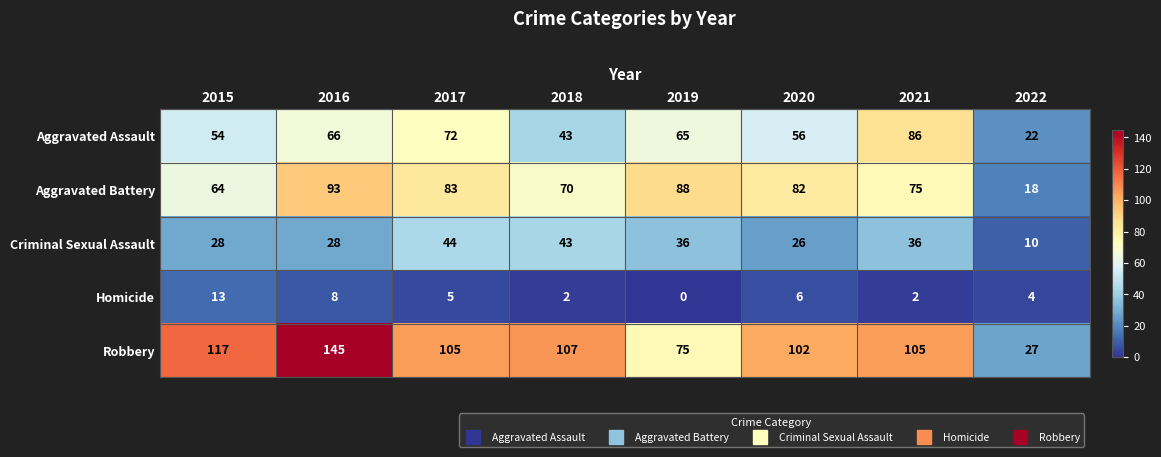

Where is Aggravated Battery nearest to the value 55?

2015